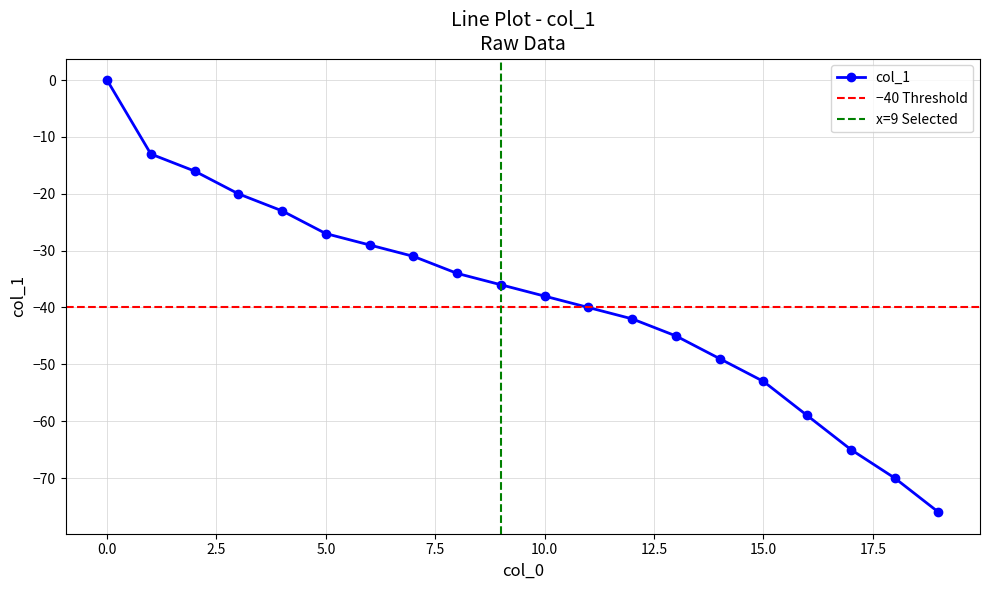

What is the value of the 3rd point from the left?

-16